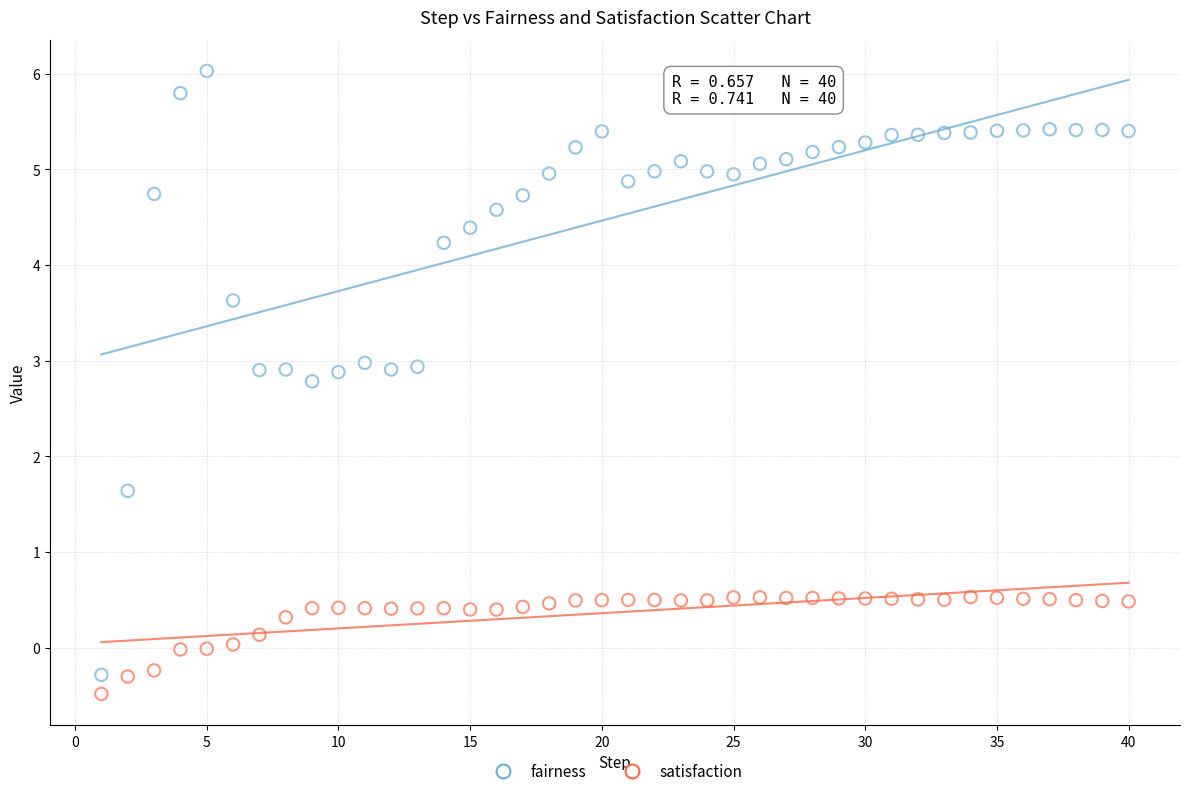

Across all series, what Y value is closest to 2?

1.6